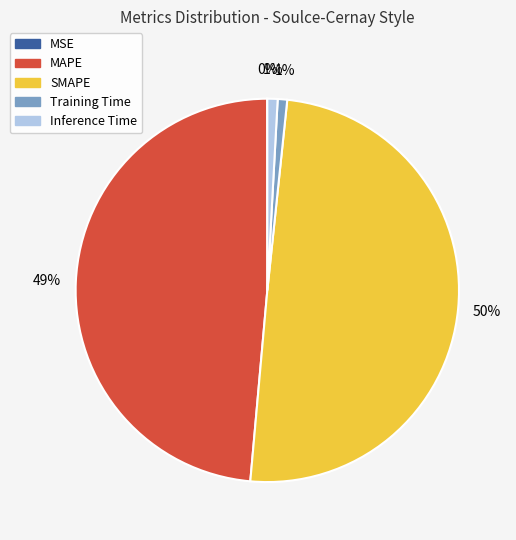

To the nearest percent, what is the average slice percentage?

20%